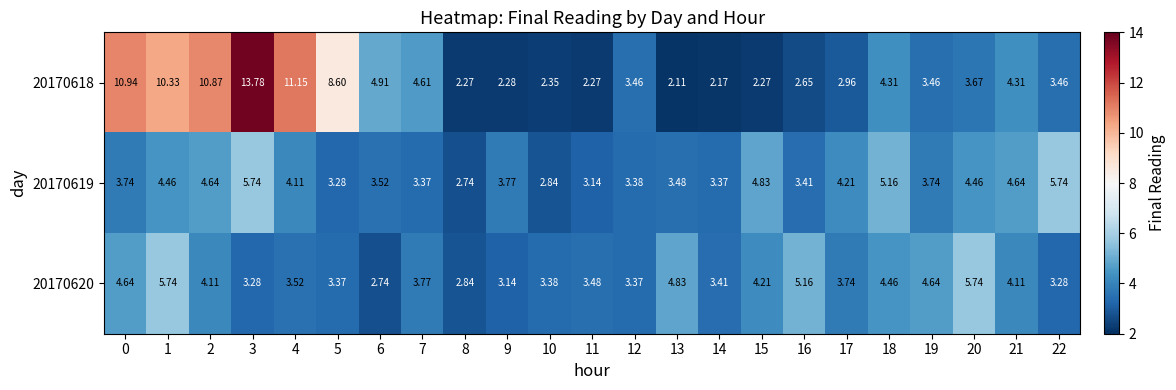

How many categories are shown in the chart?

23